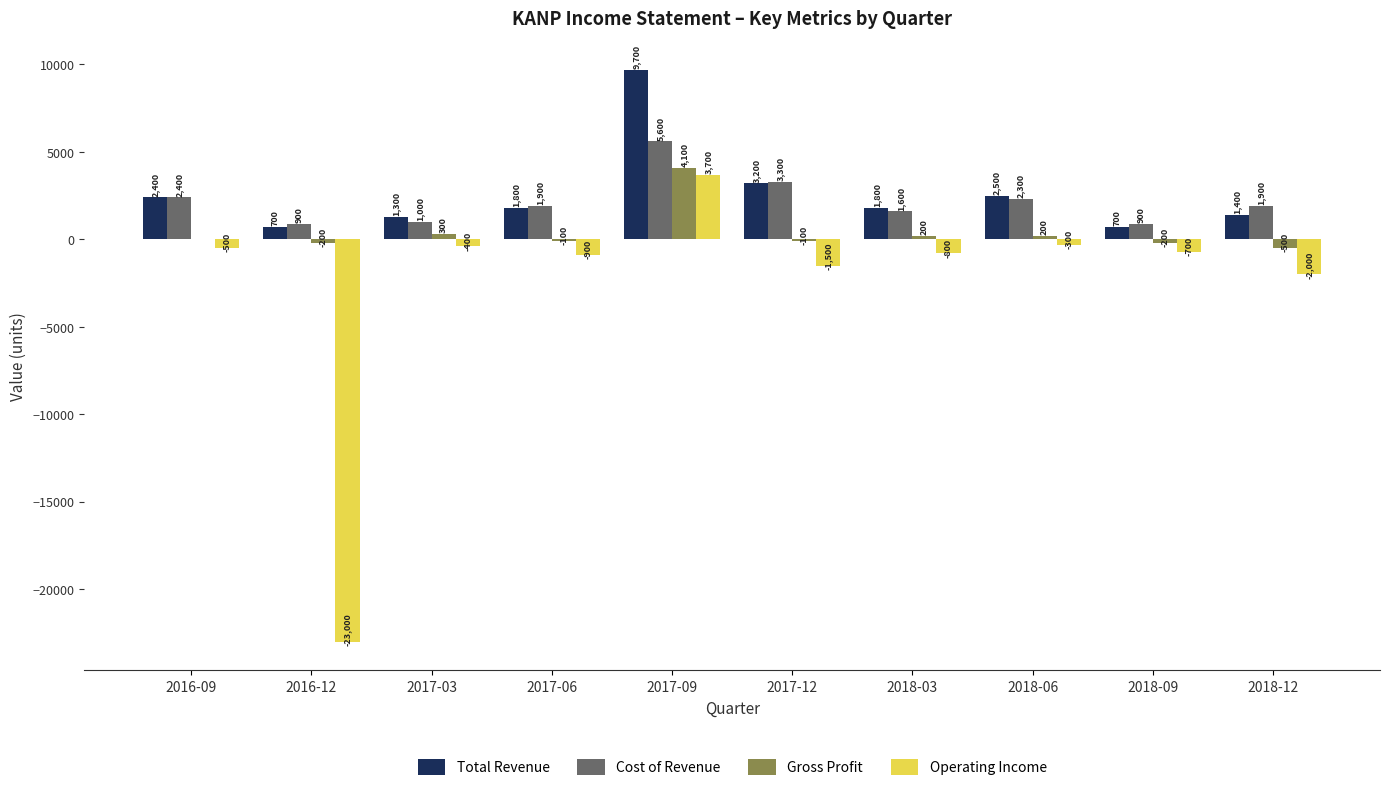

Are the bars grouped side by side (vs. stacked)?

Yes